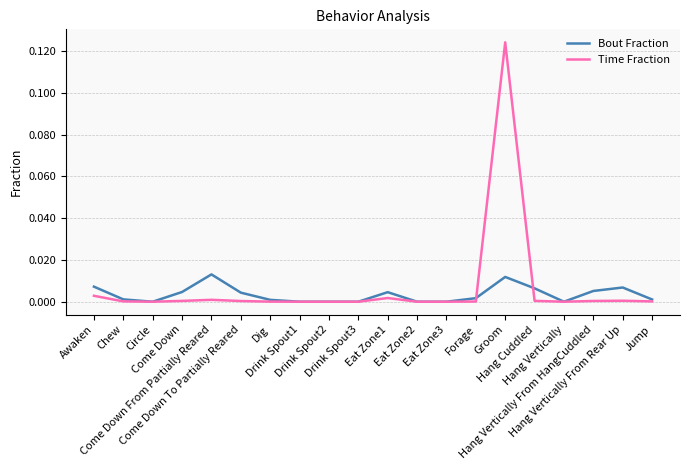

Which series has the largest range (max minus min)?

Time Fraction